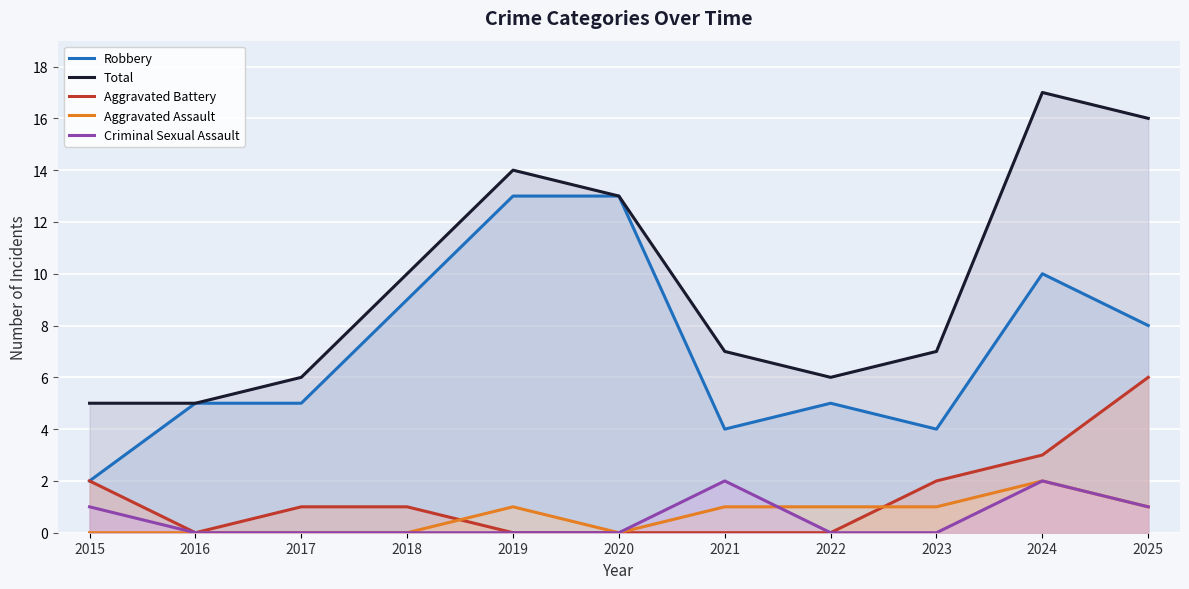

Which has a higher value, 2023 or 2022?

2022